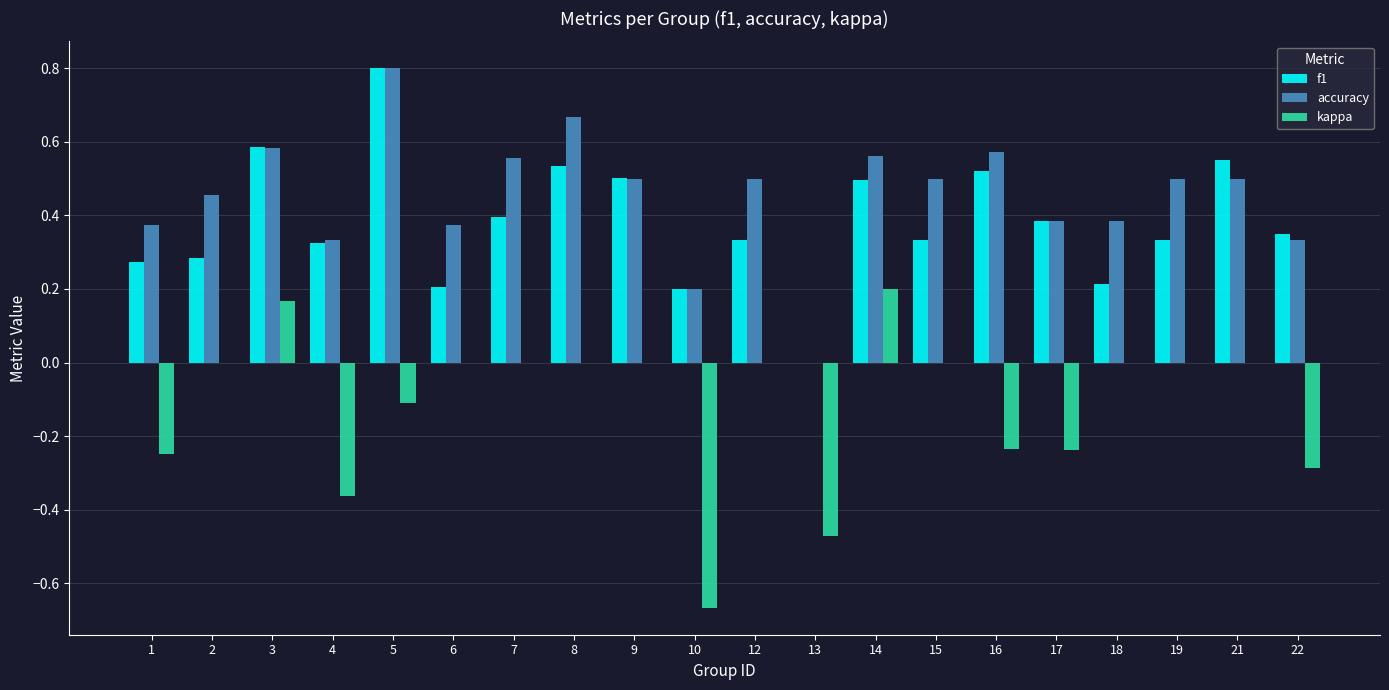

True or false: accuracy has a value of 0.6 at 3.

True